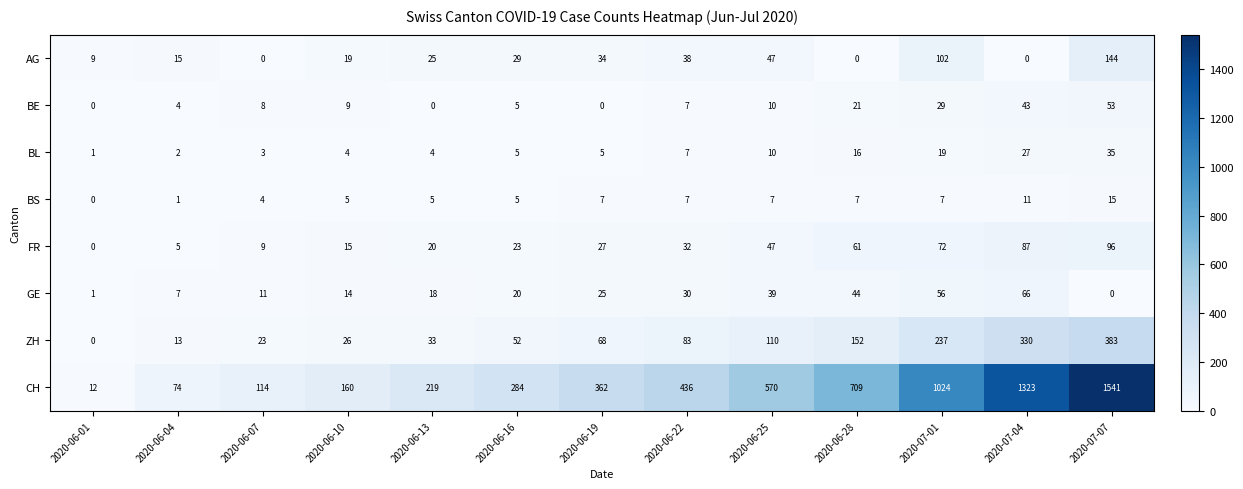

What is the difference between the highest and lowest values at 2020-06-22?

429